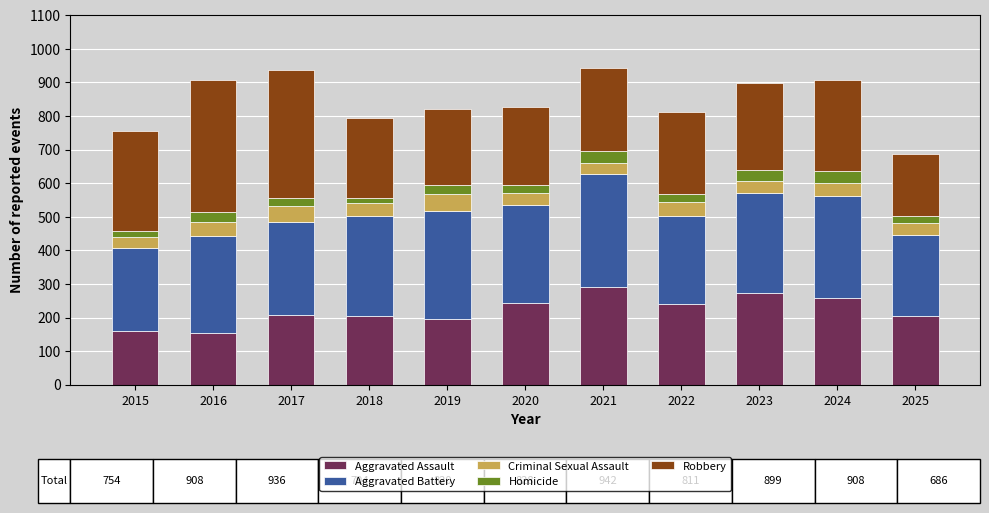

The Aggravated Assault series shows 206 at 2018. True or false?

True